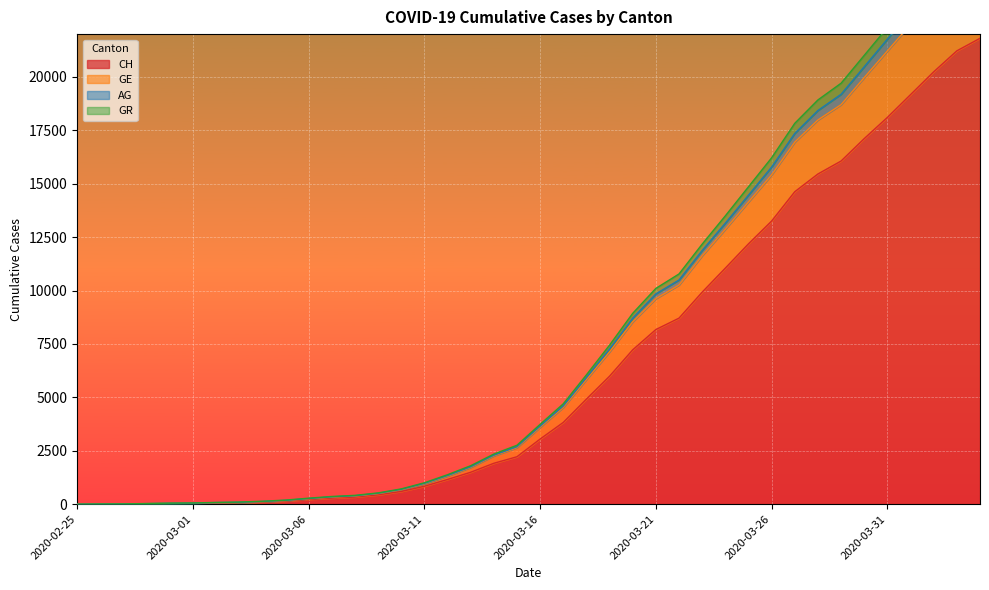

At how many categories does at least one series exceed 20964?

6